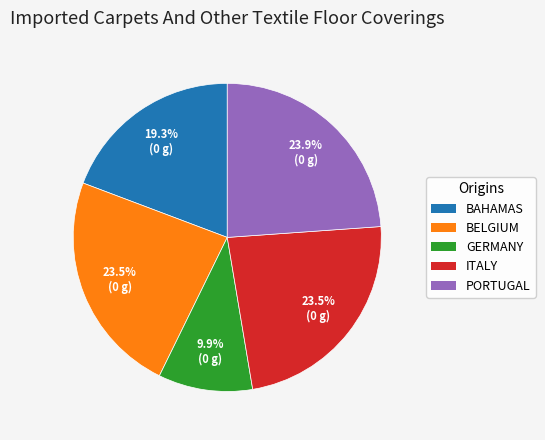

Is there any slice that represents more than half of the pie?

No